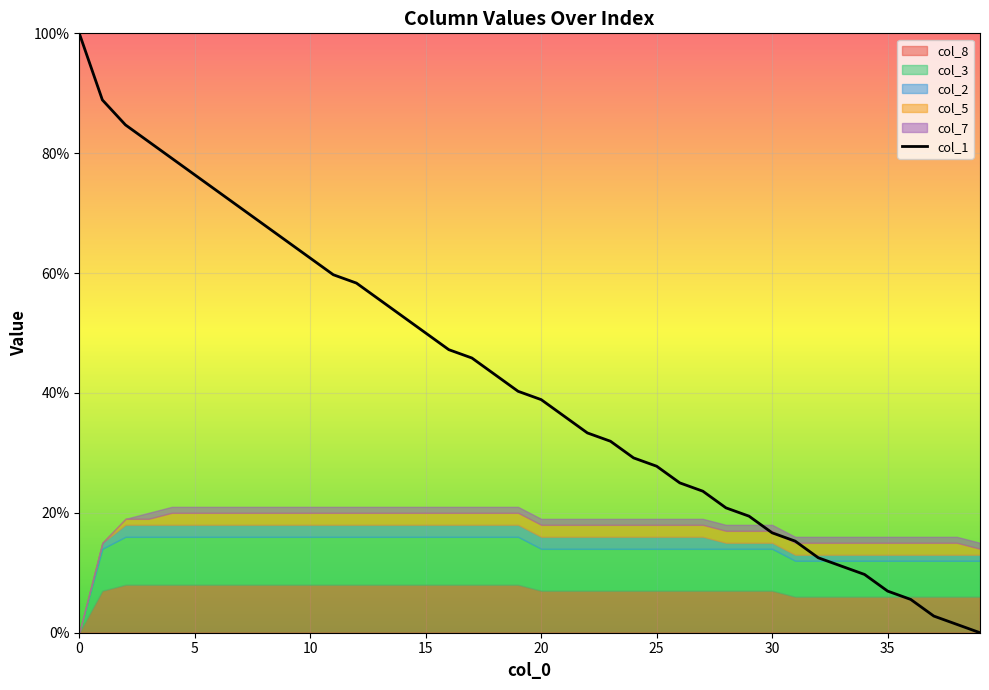

What is the difference between the maximum and second lowest values?

98.6